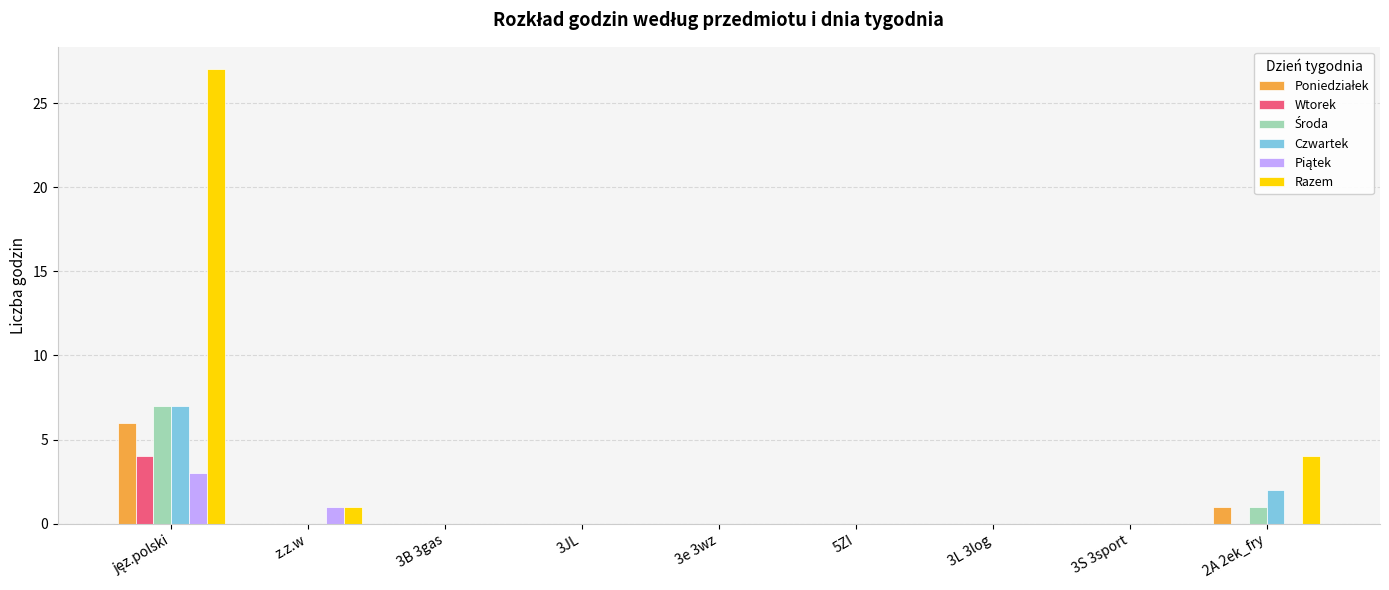

The Czwartek series shows 0 at 3JL. True or false?

True